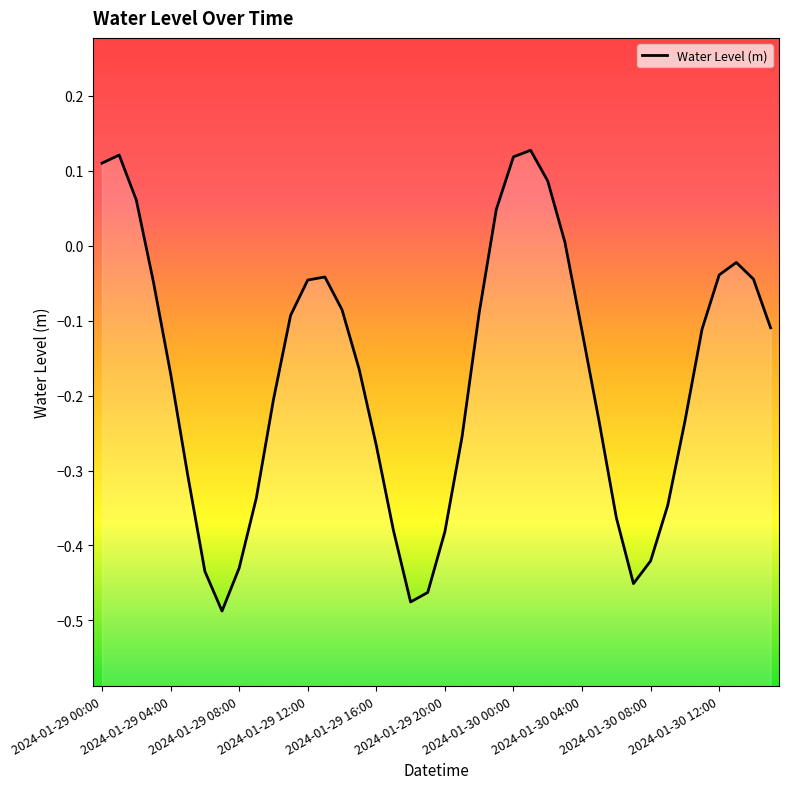

Which category has the highest value across all series?

25